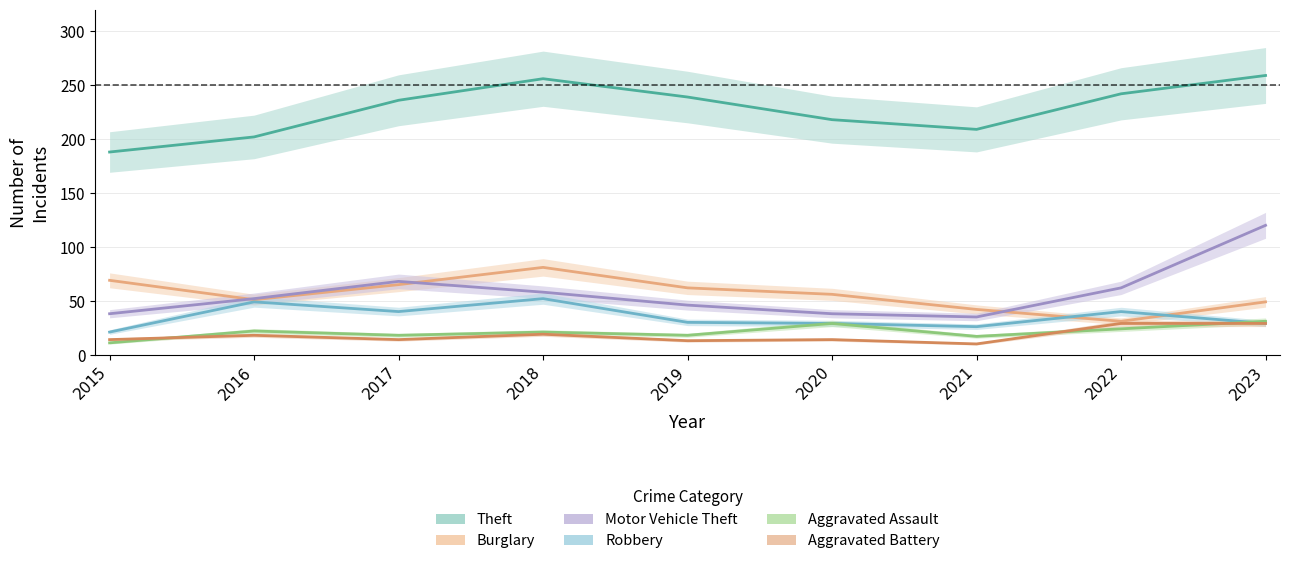

Reading right to left, what are all the values shown in this chart?

Theft: 259	242	209	218	239	256	236	202	188
Burglary: 49	31	42	56	62	81	65	51	69
Motor Vehicle Theft: 120	62	35	38	46	58	68	52	38
Robbery: 29	40	26	29	30	52	40	49	21
Aggravated Assault: 31	24	17	29	18	21	18	22	11
Aggravated Battery: 29	29	10	14	13	19	14	18	14